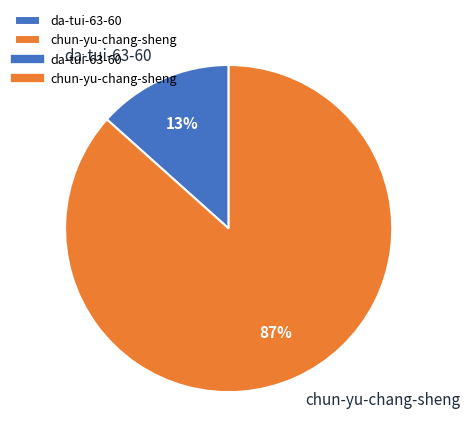

Is it true that chun-yu-chang-sheng is 97% of the pie?

False